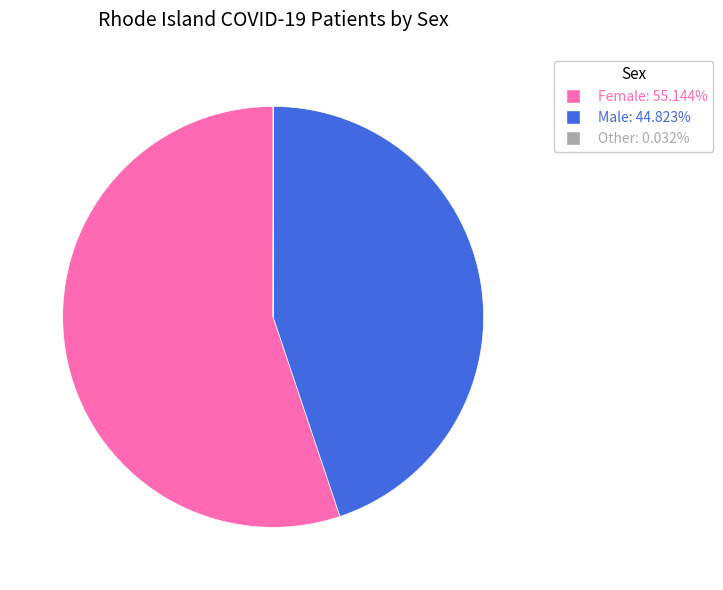

Does Male: 44.823% represent more than half of the total?

No